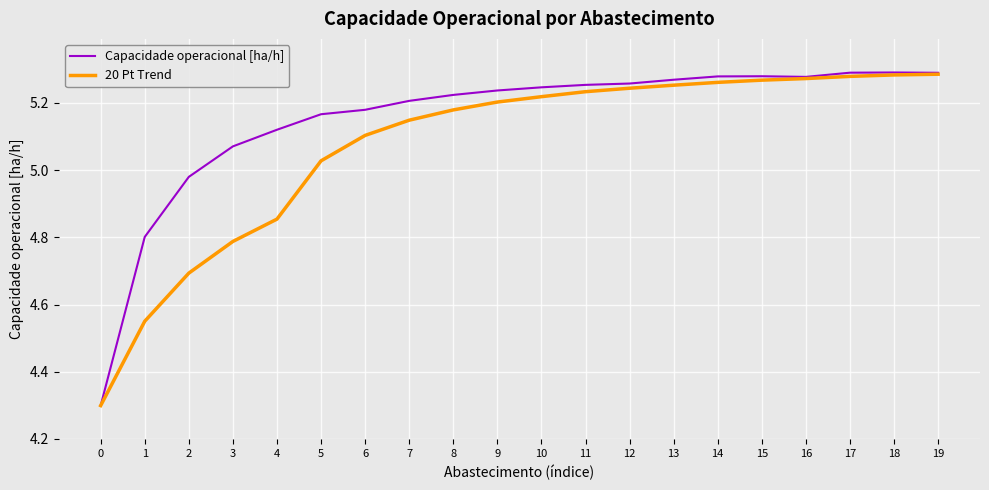

List the series in order of their overall mean, highest first.

Capacidade operacional [ha/h], 20 Pt Trend